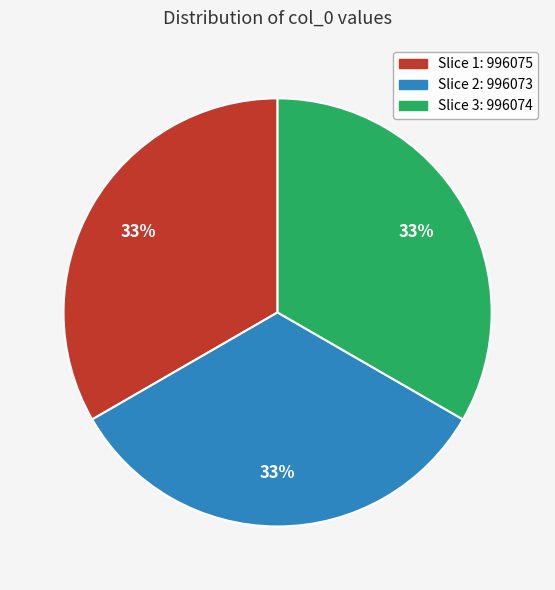

How many segments does this pie chart have?

3